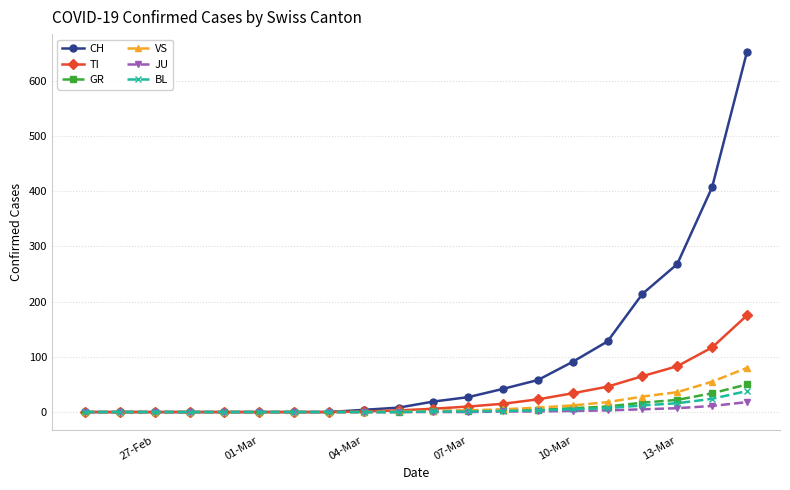

What is the difference between the maximum and minimum values in the VS series?

80